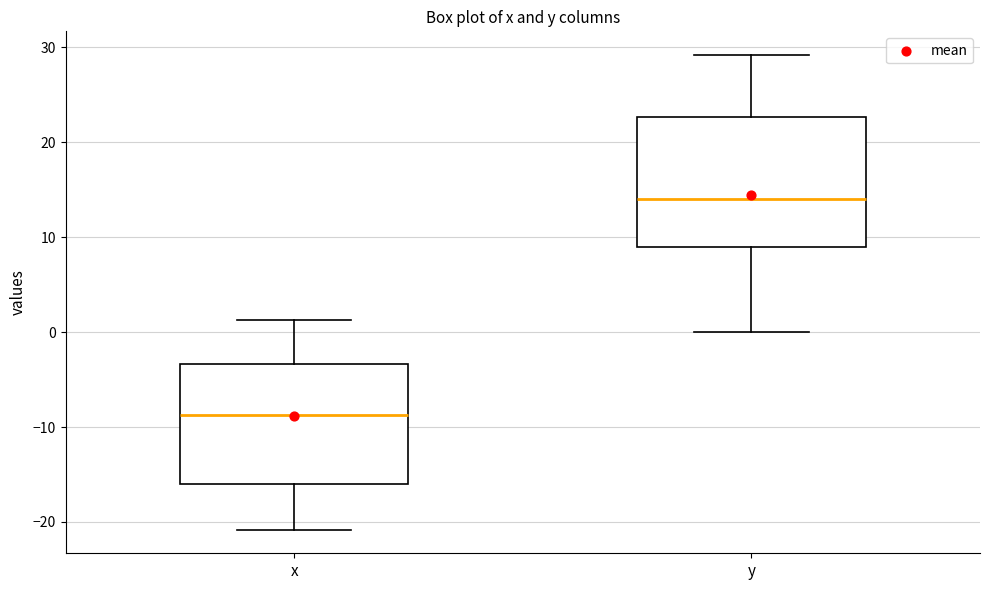

Which box has the highest median line?

y